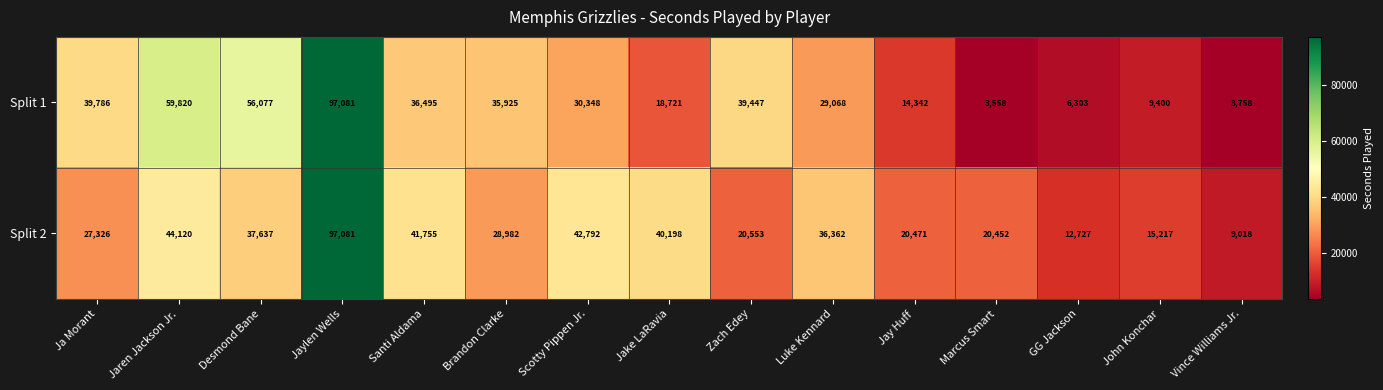

Which label corresponds to the largest value in the chart?

Jaylen Wells